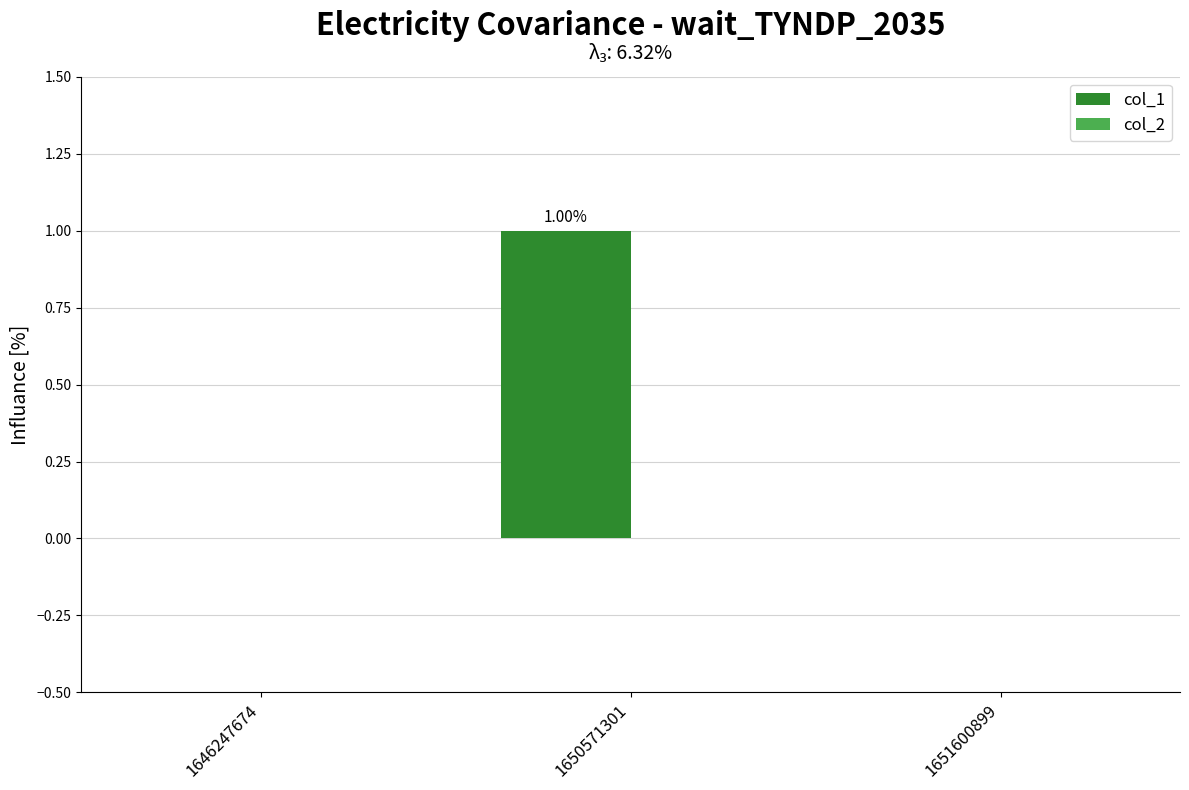

Which has a higher value, 1650571301 or 1646247674?

1650571301